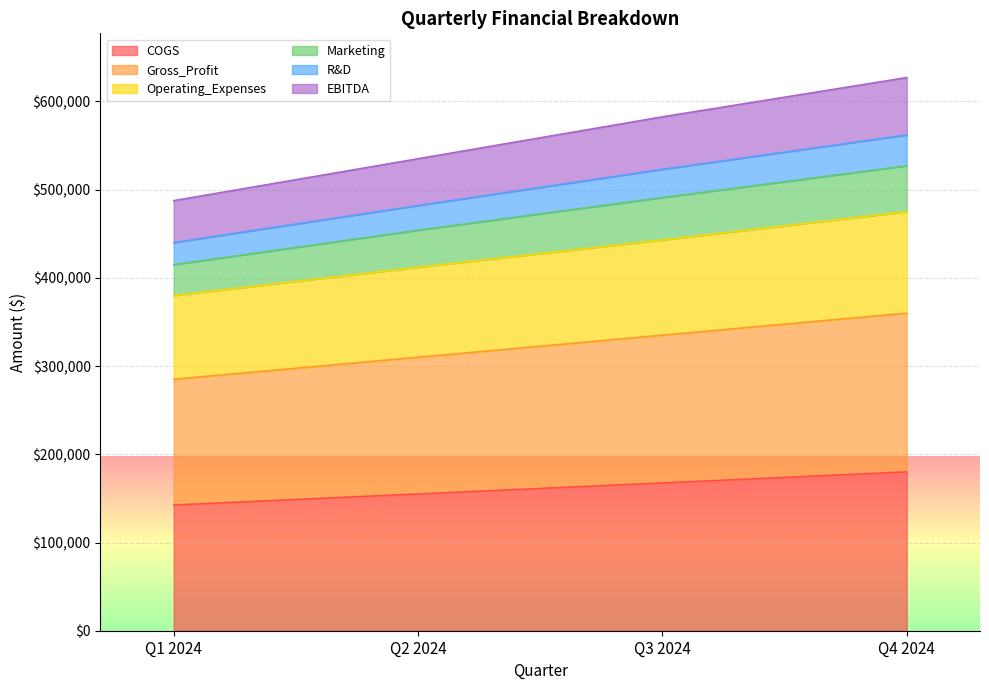

How many data points in Operating_Expenses are above 443000?

1